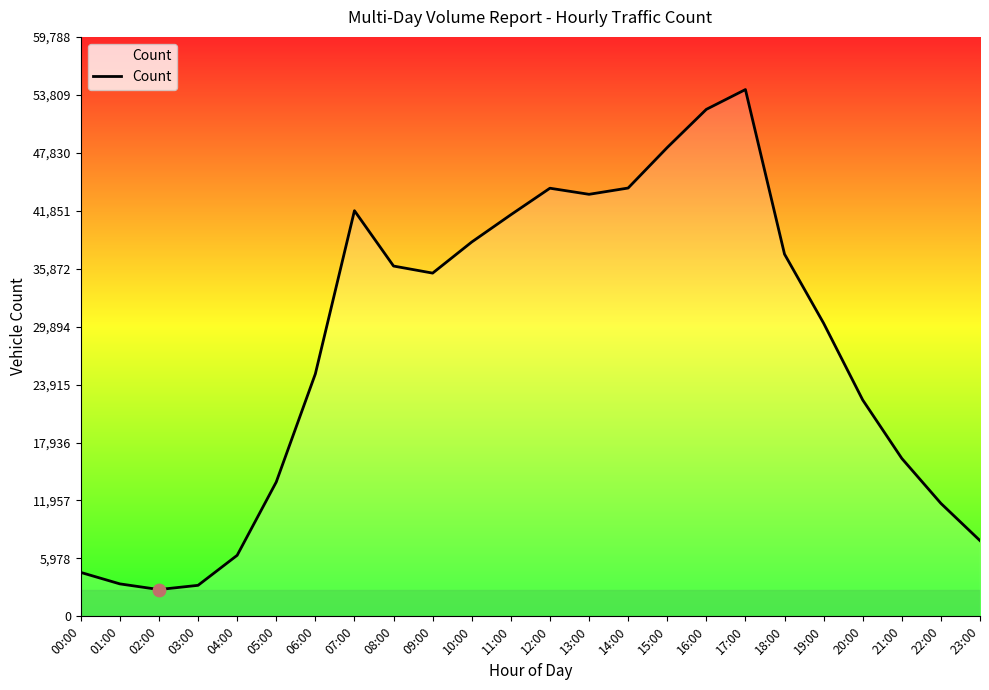

Which has a higher value, 12:00 or 17:00?

17:00